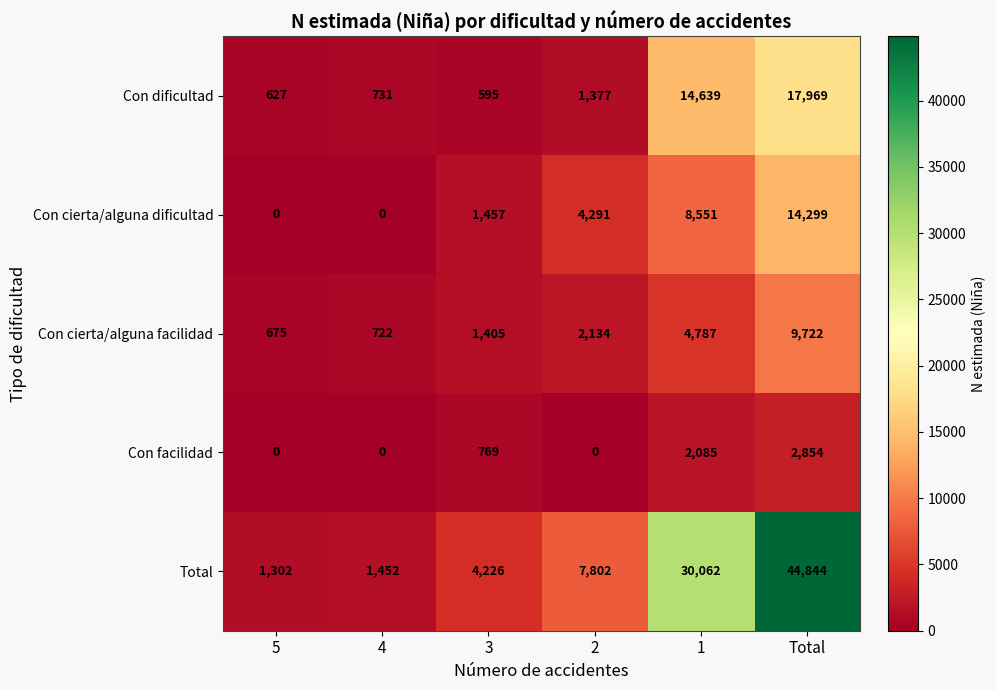

What is the minimum value for Con dificultad?

595